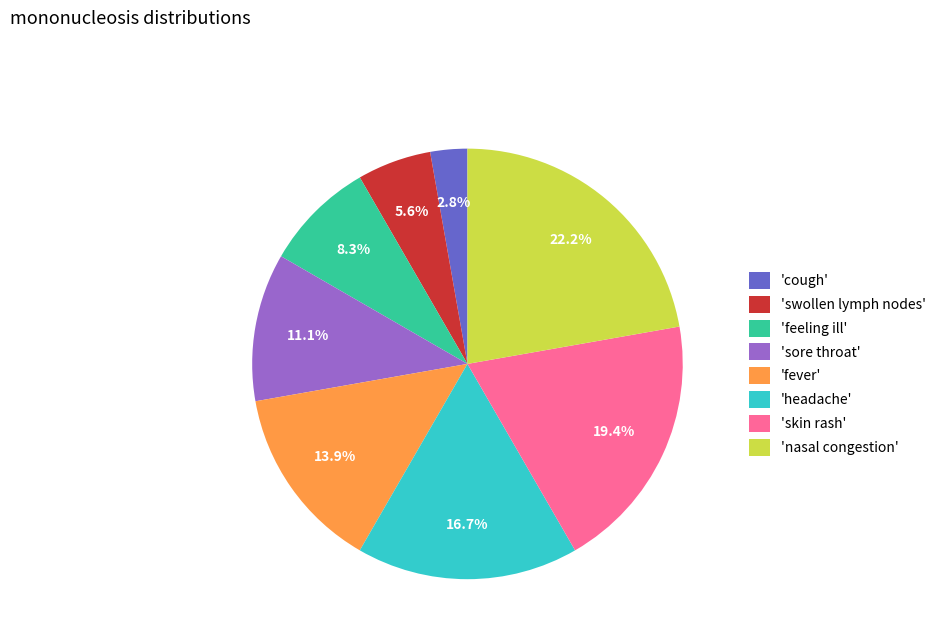

Rank the categories by value from highest to lowest.

'nasal congestion', 'skin rash', 'headache', 'fever', 'sore throat', 'feeling ill', 'swollen lymph nodes', 'cough'